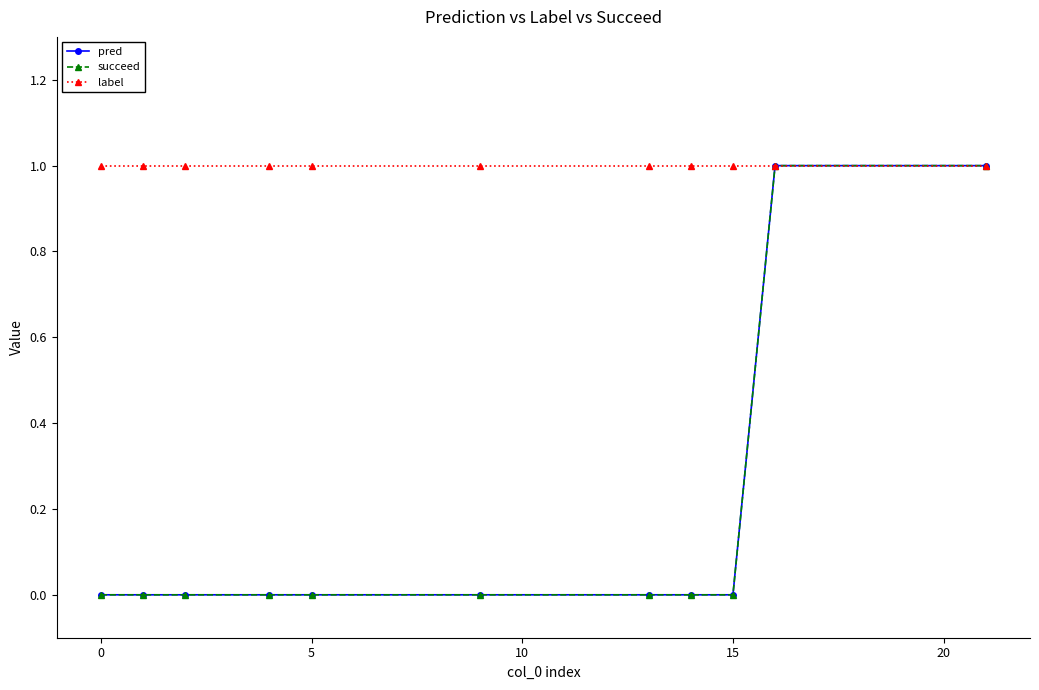

Is this an area chart (filled region under the line)?

No